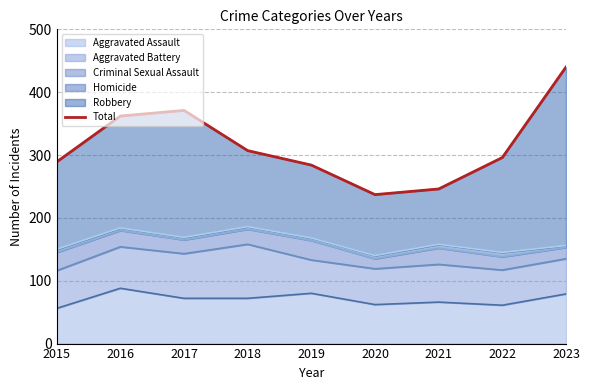

What is the value of the 7th point from the left?

246